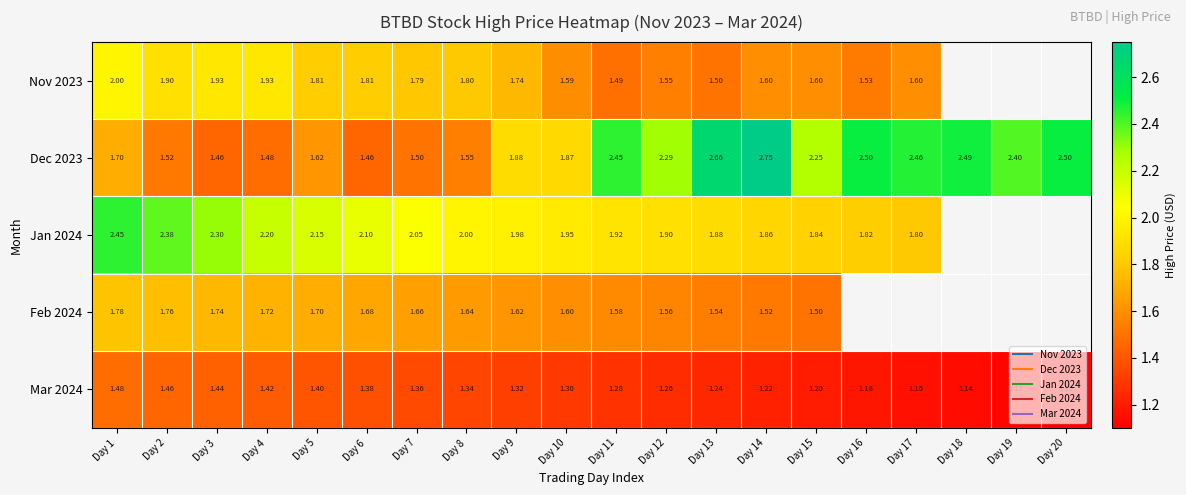

Is the value of Feb 2024 at Day 18 greater than the value of Mar 2024 at Day 8?

No